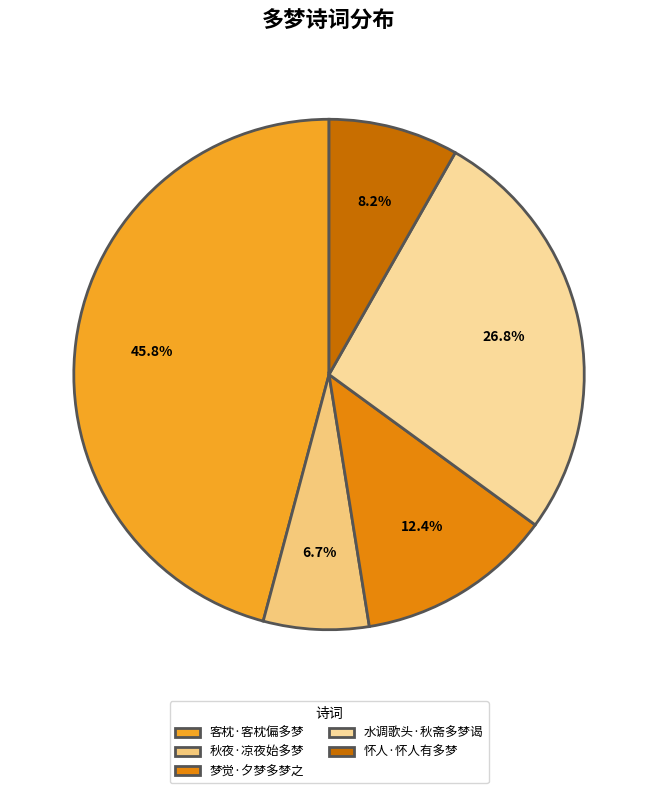

Is there a majority slice in this chart?

No